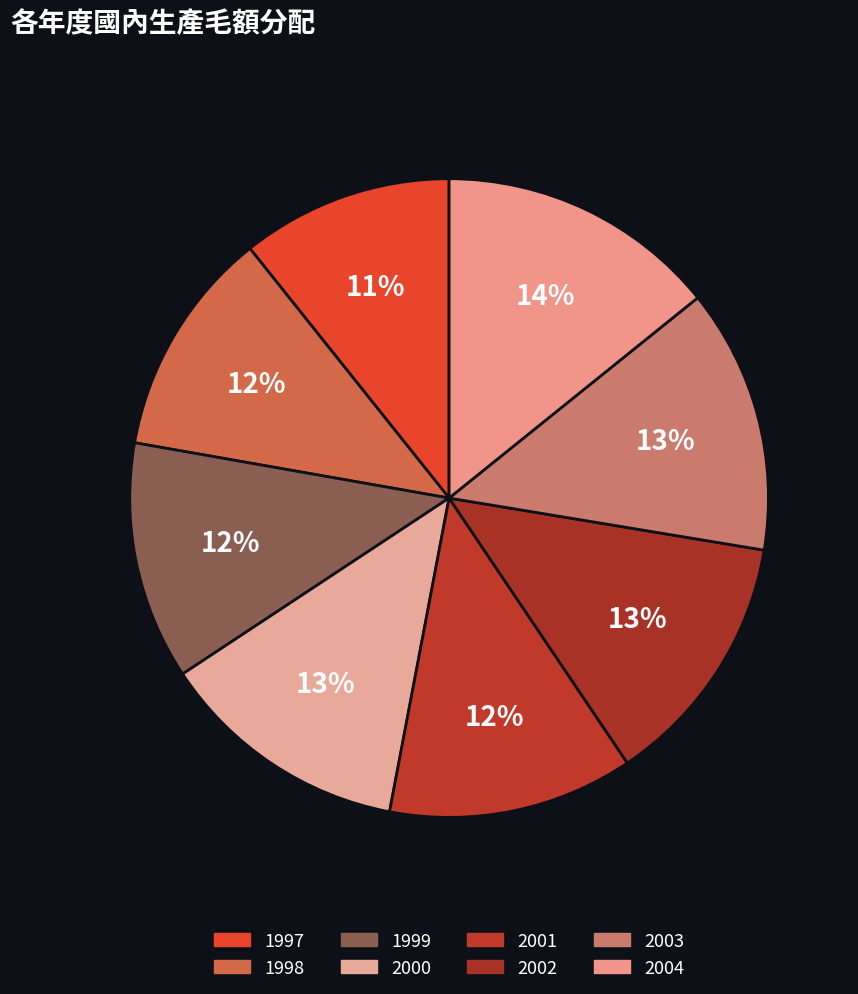

Count the number of slices in the pie.

8